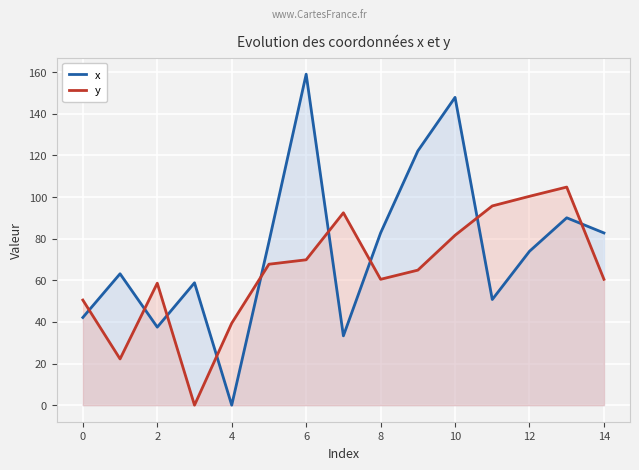

How many categories are shown in the chart?

15